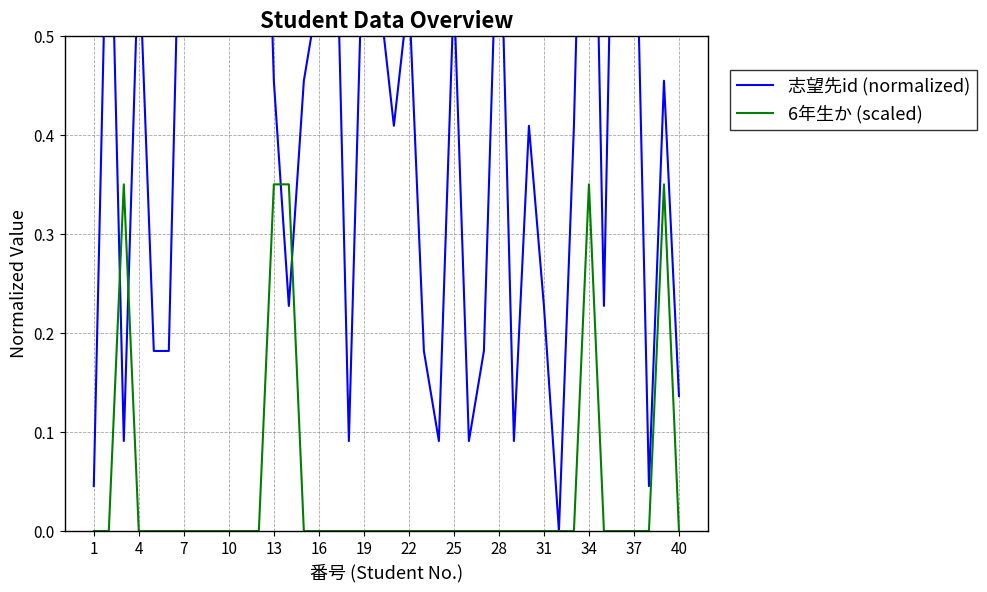

Which series has the largest range (max minus min)?

志望先id (normalized)